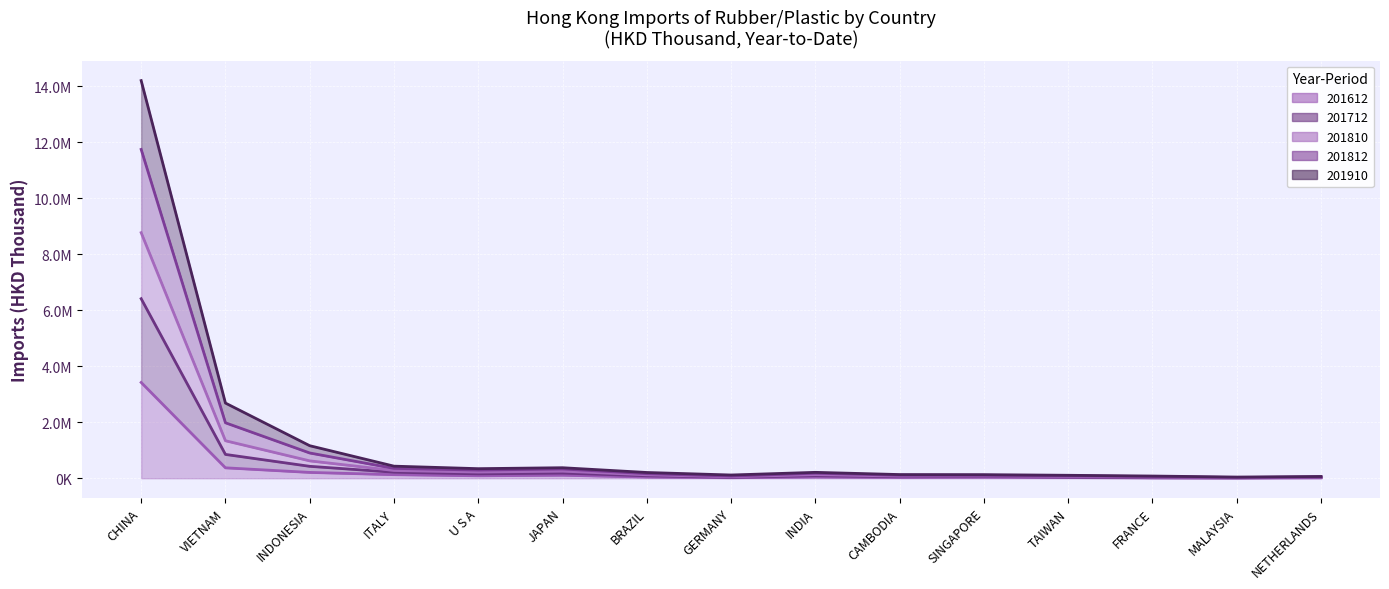

True or false: 201612 has a value of 26516.2 at CAMBODIA.

True